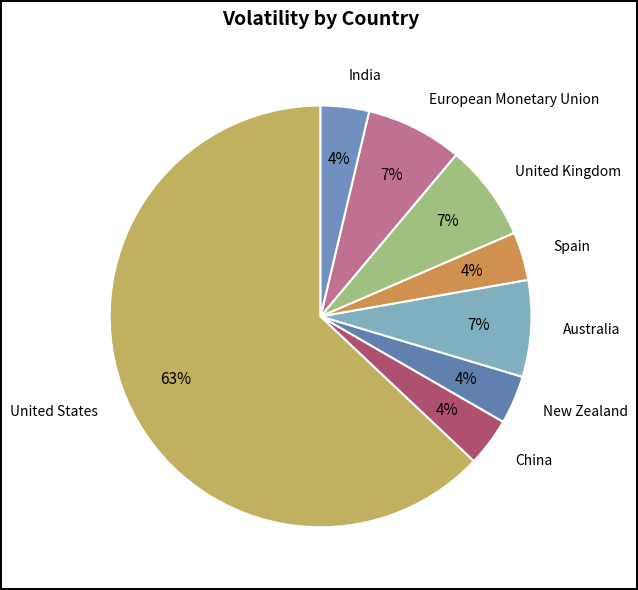

Approximately how many times larger is the value at European Monetary Union compared to Australia?

1.0